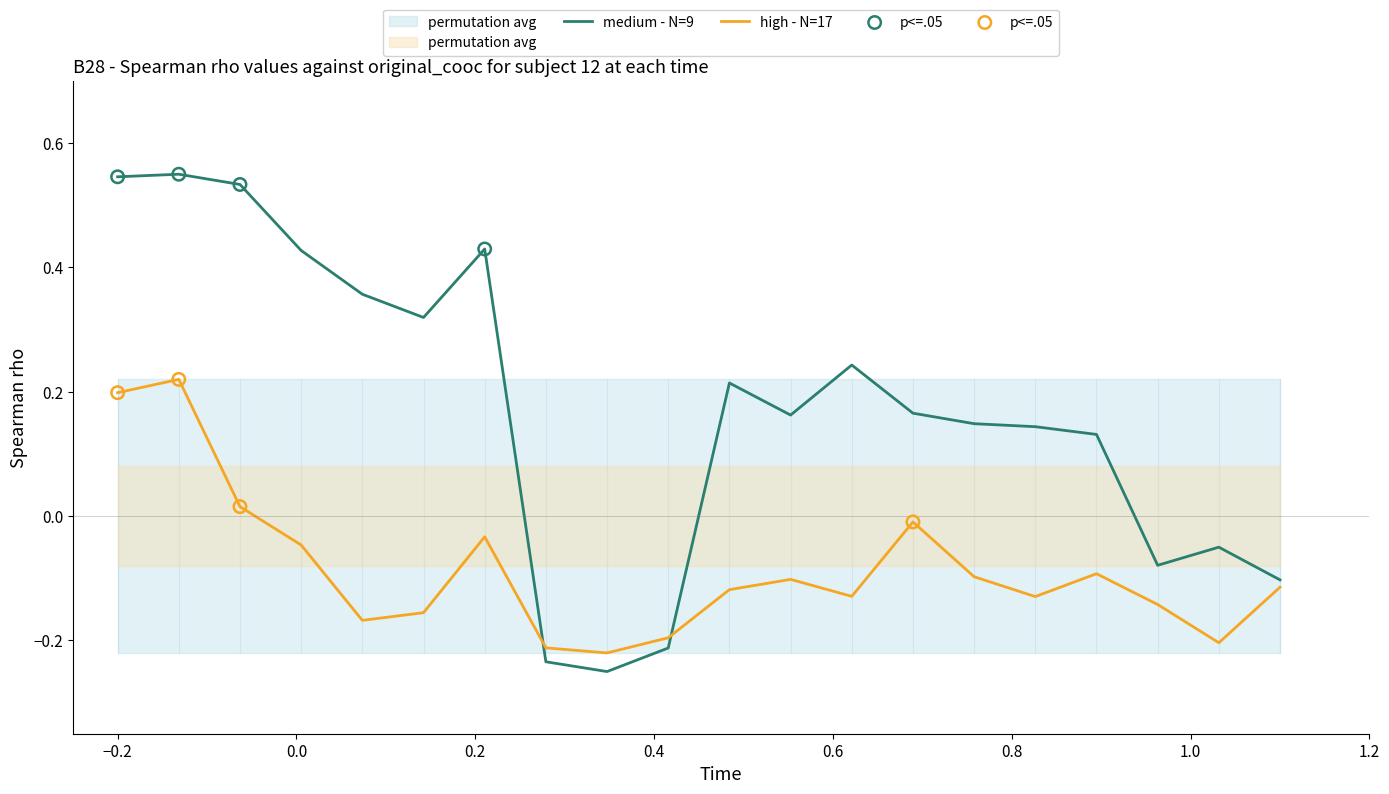

Which series reaches the maximum Y coordinate?

medium - N=9